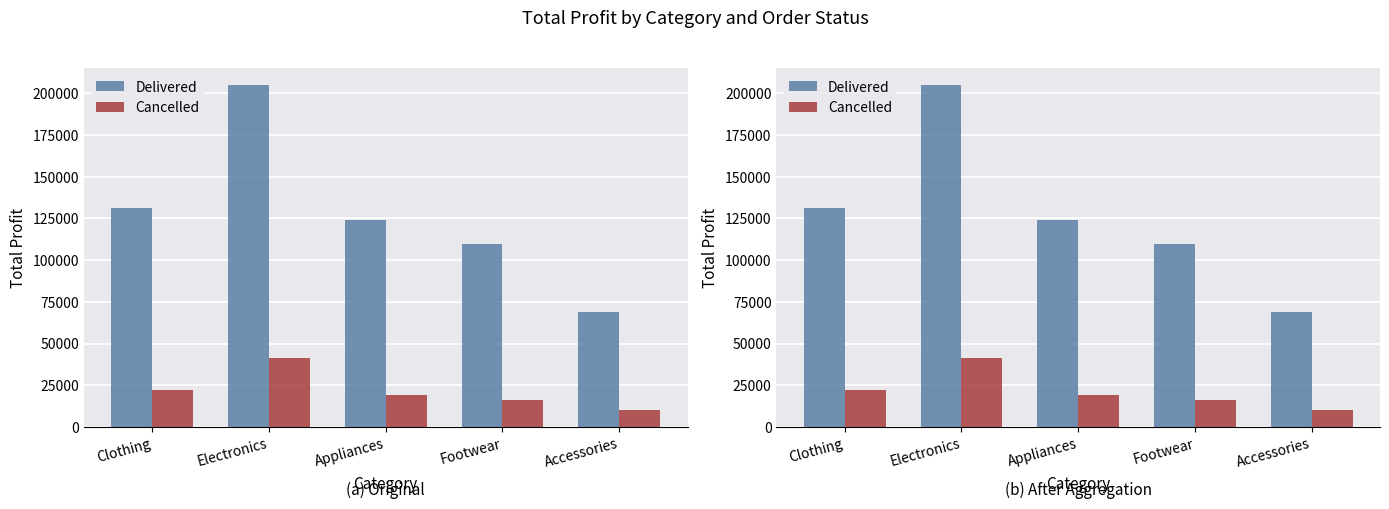

What is the average value of the Delivered series?

127658